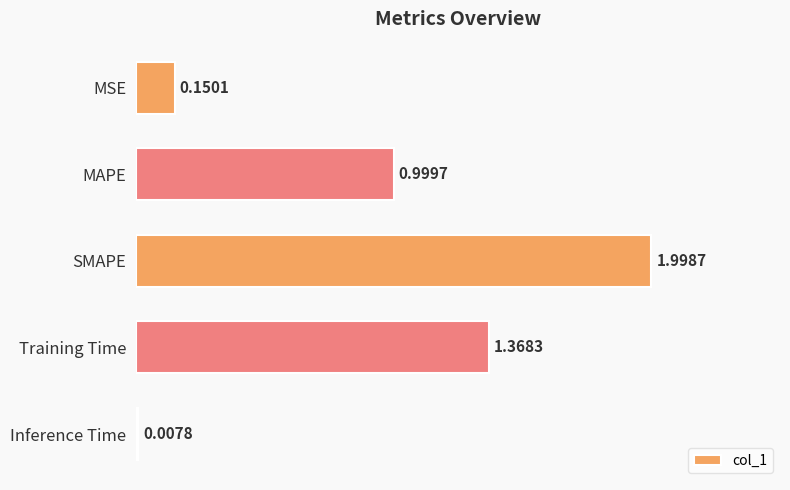

What is the average value?

0.9